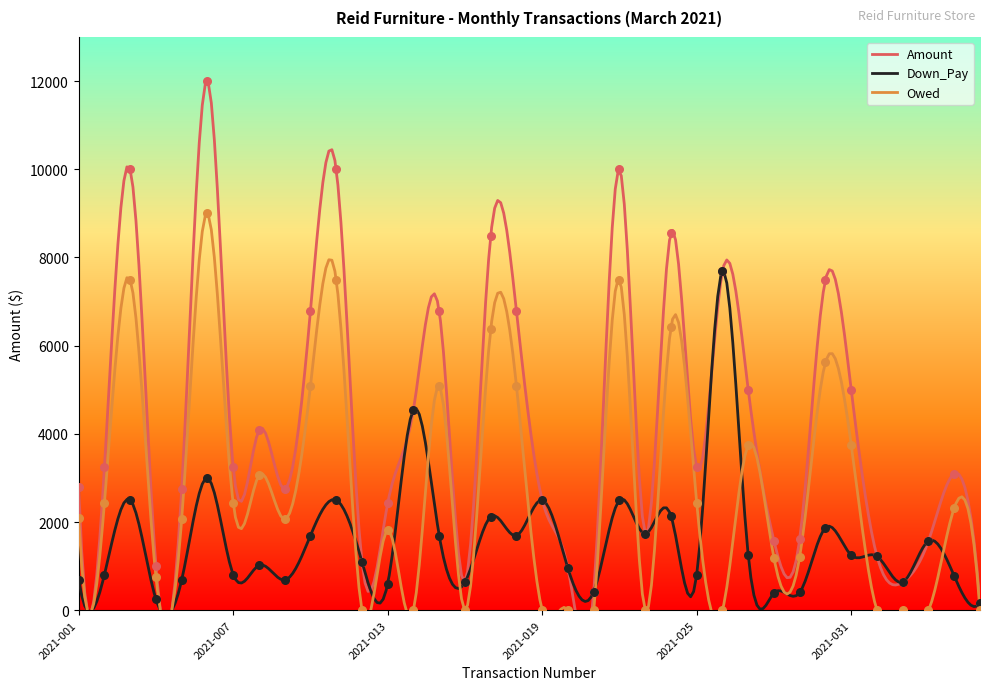

Which series has the largest total across all categories?

Amount